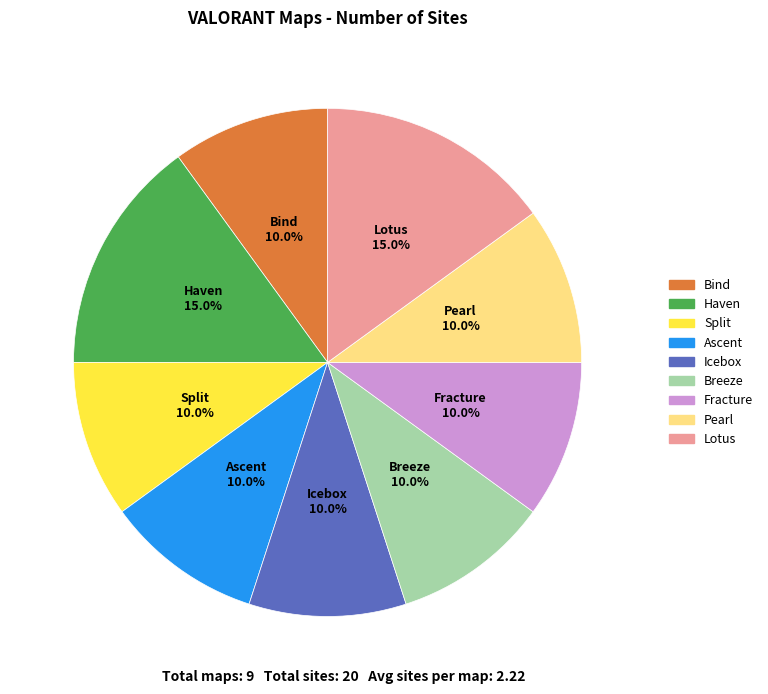

How many slices are in this pie chart?

9